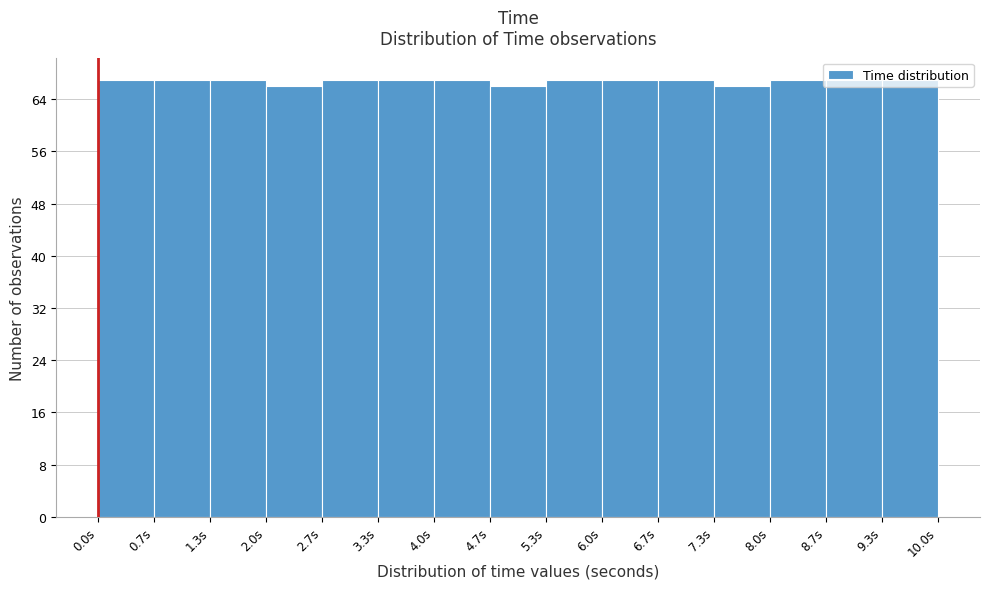

Reading left to right, list every bar in this chart as the range it spans on the x-axis followed by its height. Neither the bar edges nor the heights are printed on the chart, so give them approximately, as read against the axes.

0.0 to 0.7: 67
0.7 to 1.3: 67
1.3 to 2.0: 67
2.0 to 2.7: 66
2.7 to 3.3: 67
3.3 to 4.0: 67
4.0 to 4.7: 67
4.7 to 5.3: 66
5.3 to 6.0: 67
6.0 to 6.7: 67
6.7 to 7.3: 67
7.3 to 8.0: 66
8.0 to 8.7: 67
8.7 to 9.3: 67
9.3 to 10.0: 67